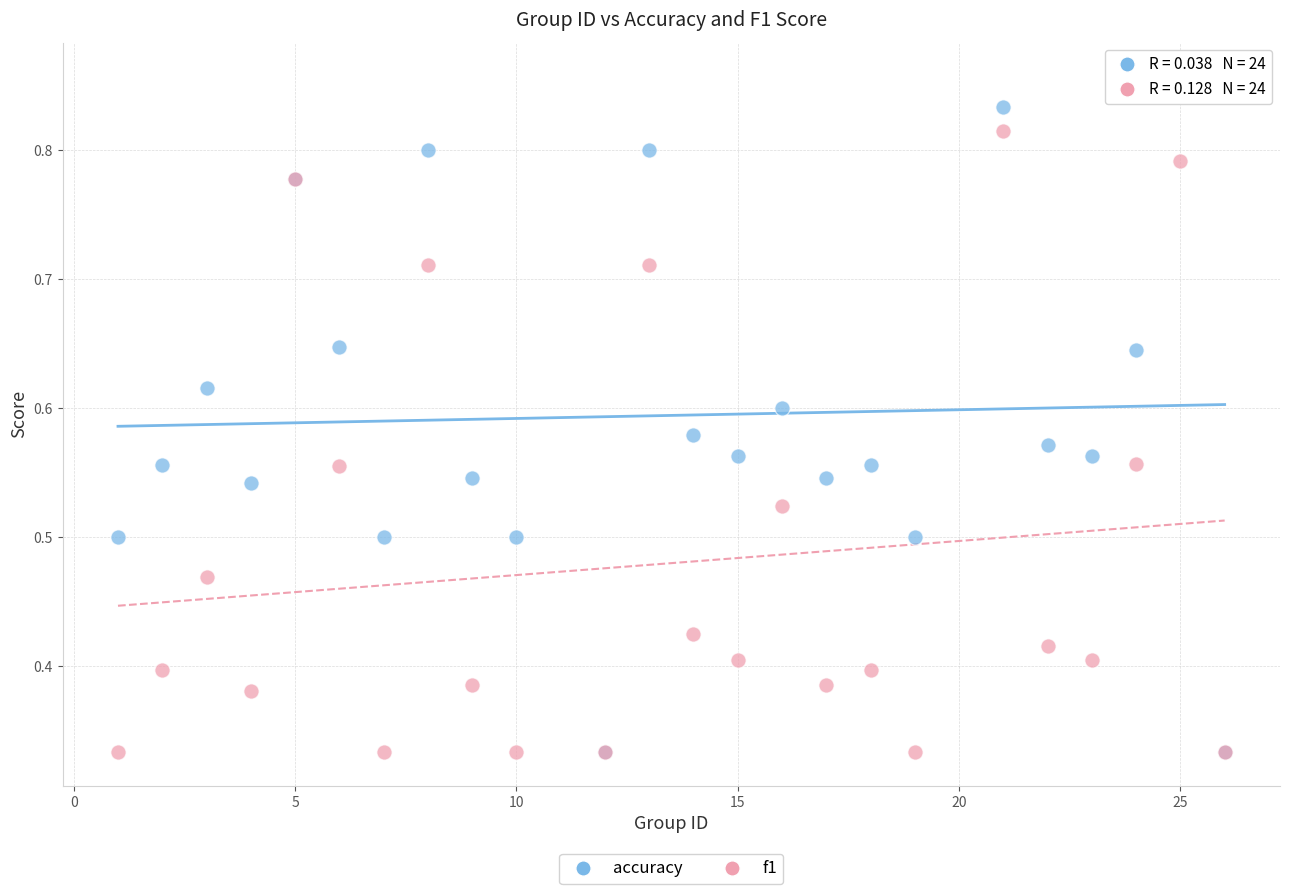

What are all the series names shown in the legend?

accuracy, f1